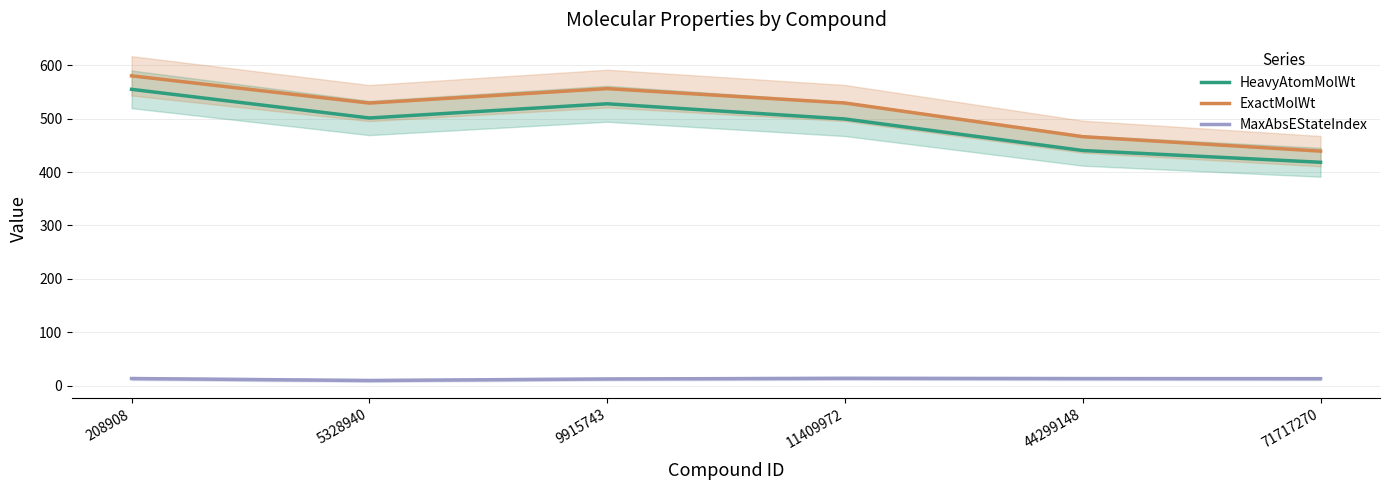

What is the greatest value displayed?

580.1